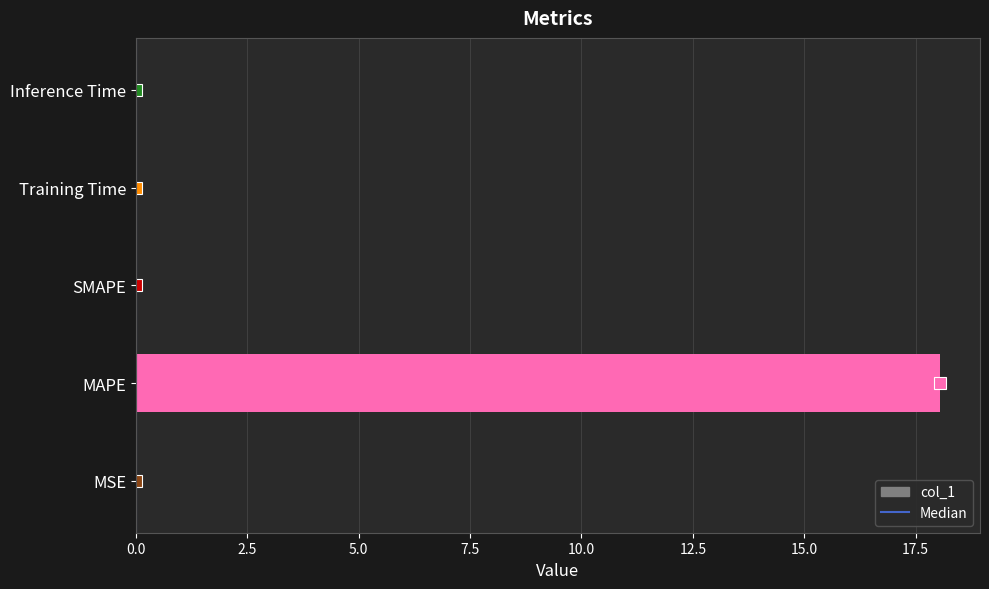

Is it true that the value at Inference Time is 0.0?

True